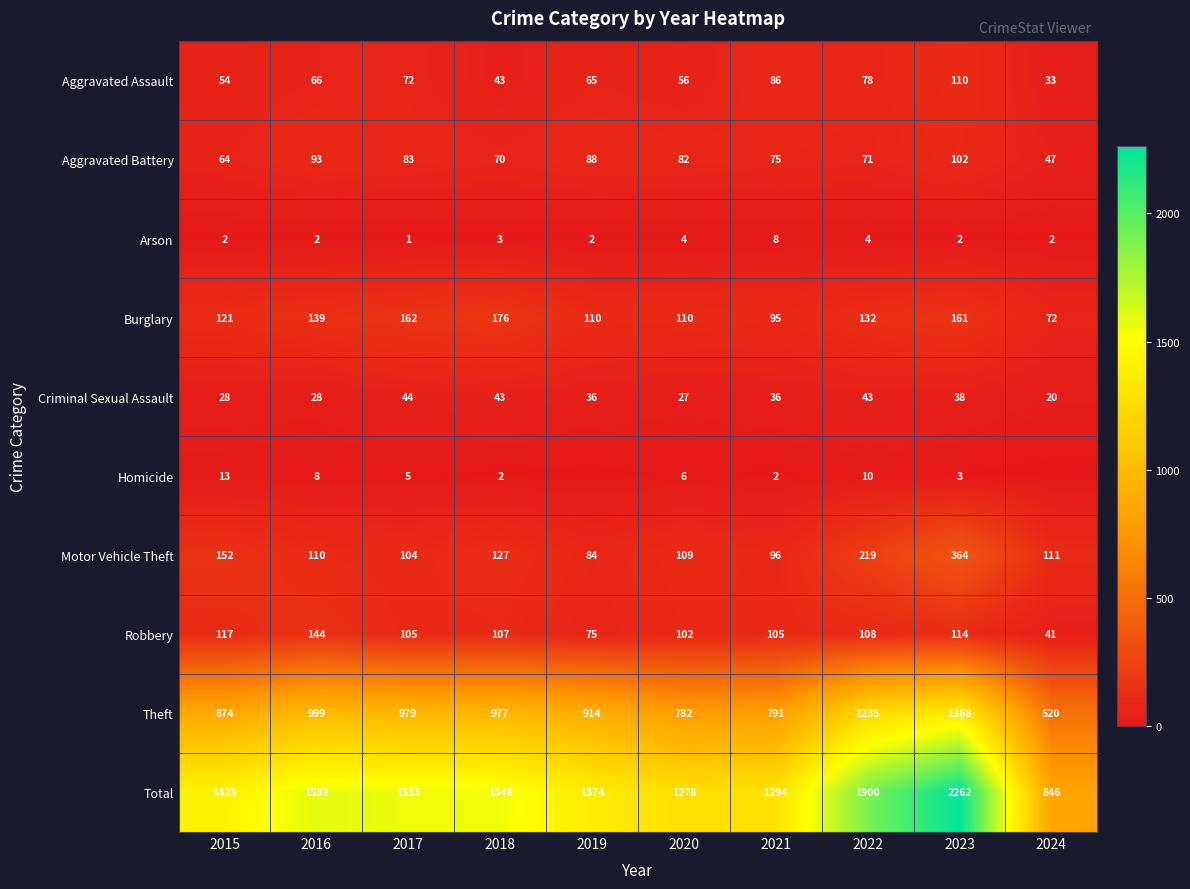

What is the spread (max minus min) of values at 2021?

1292